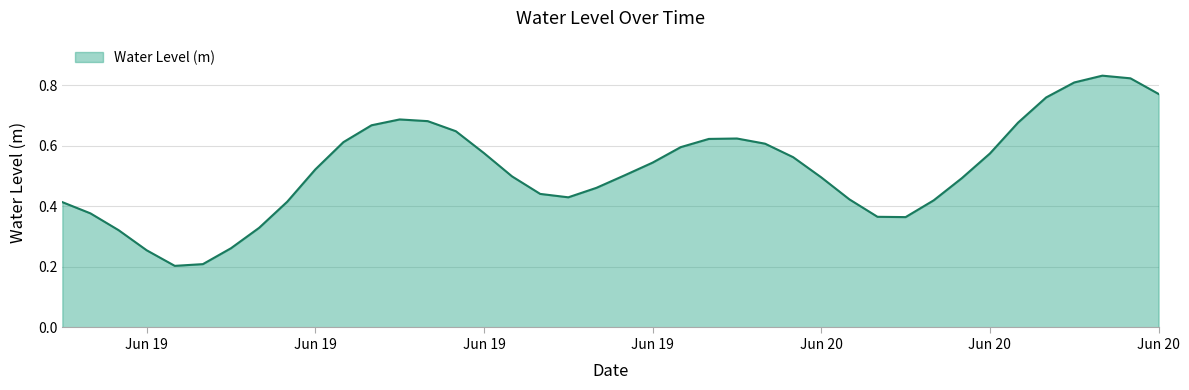

How many lines are shown in the chart?

1